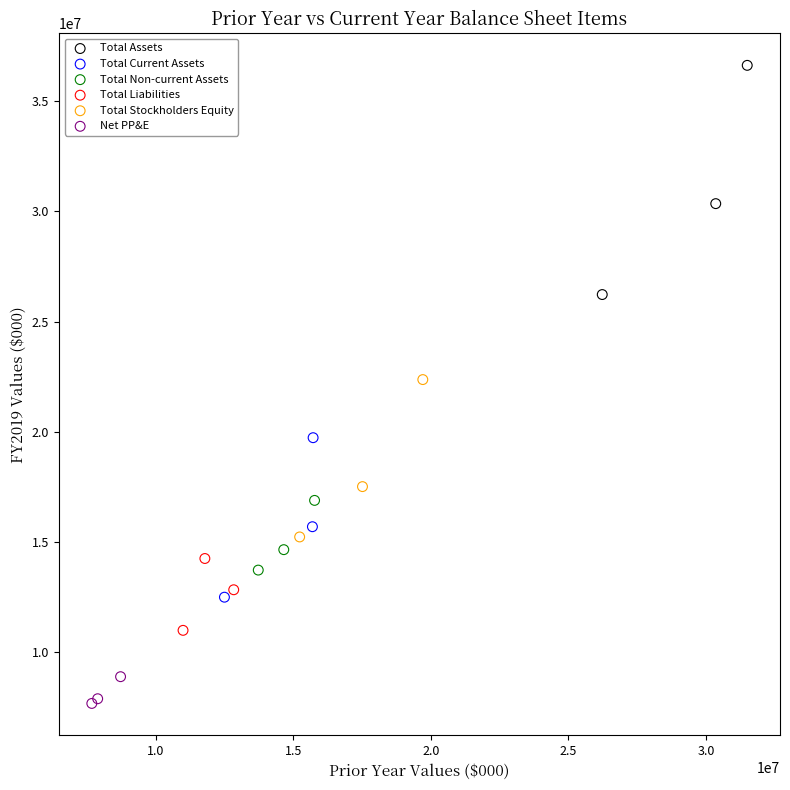

Which series reaches the minimum Y coordinate?

Net PP&E